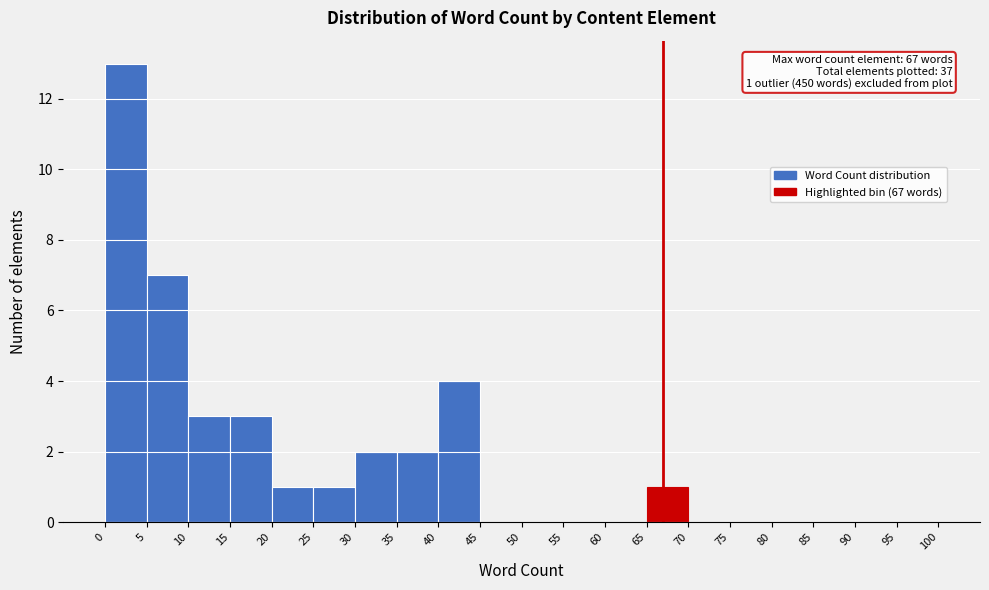

Over which range of the x-axis is the bar tallest?

0 to 5